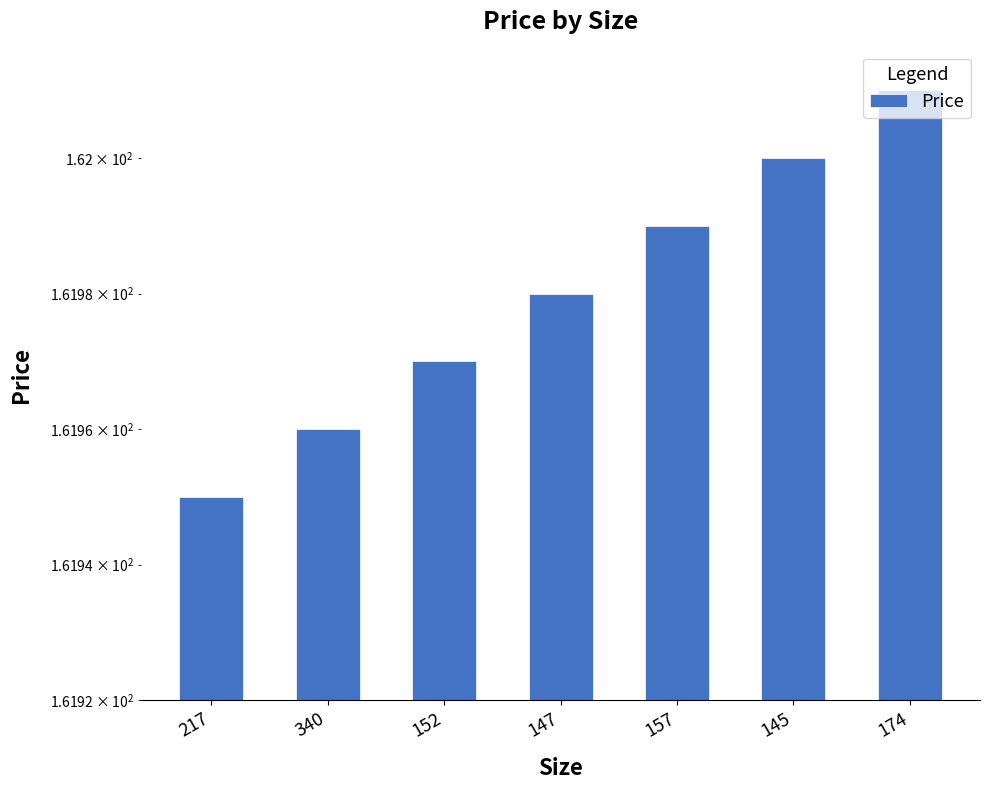

What is the smallest value displayed?

161.9